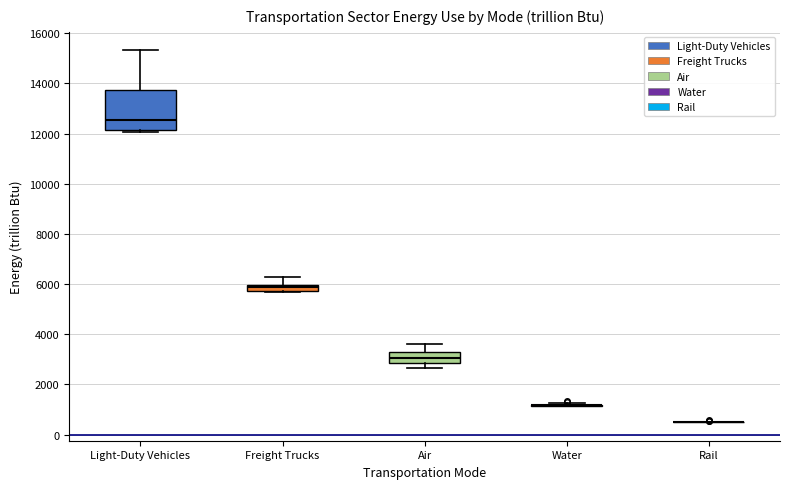

Which box is the tallest, from its lower edge to its upper edge?

Light-Duty Vehicles